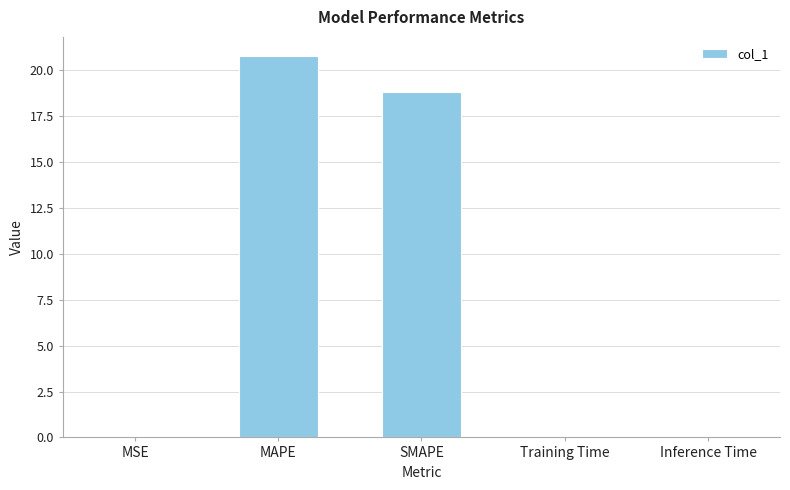

At which label is the value closest to 10?

SMAPE